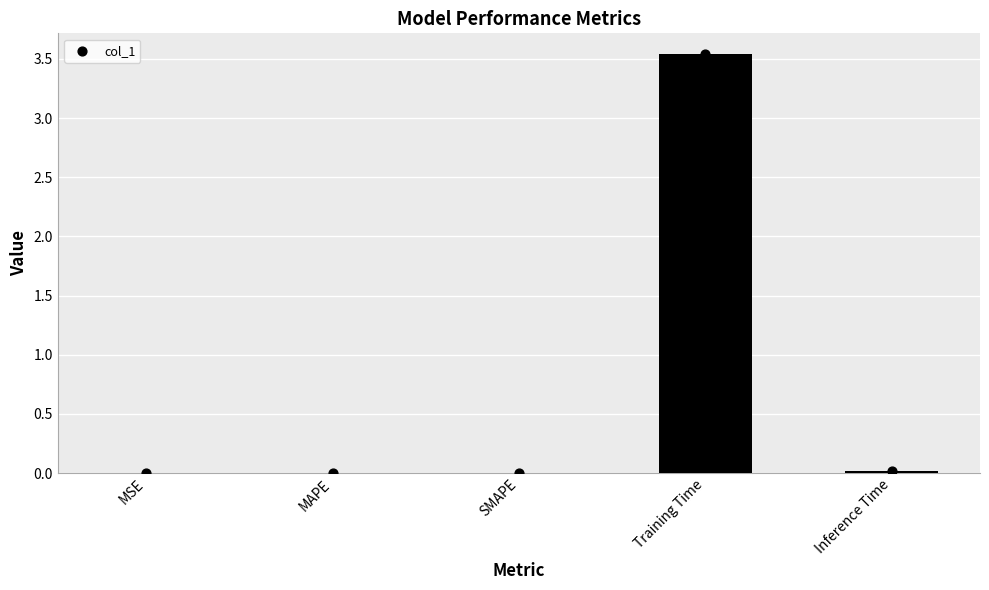

Between Inference Time and Training Time, which is larger?

Training Time